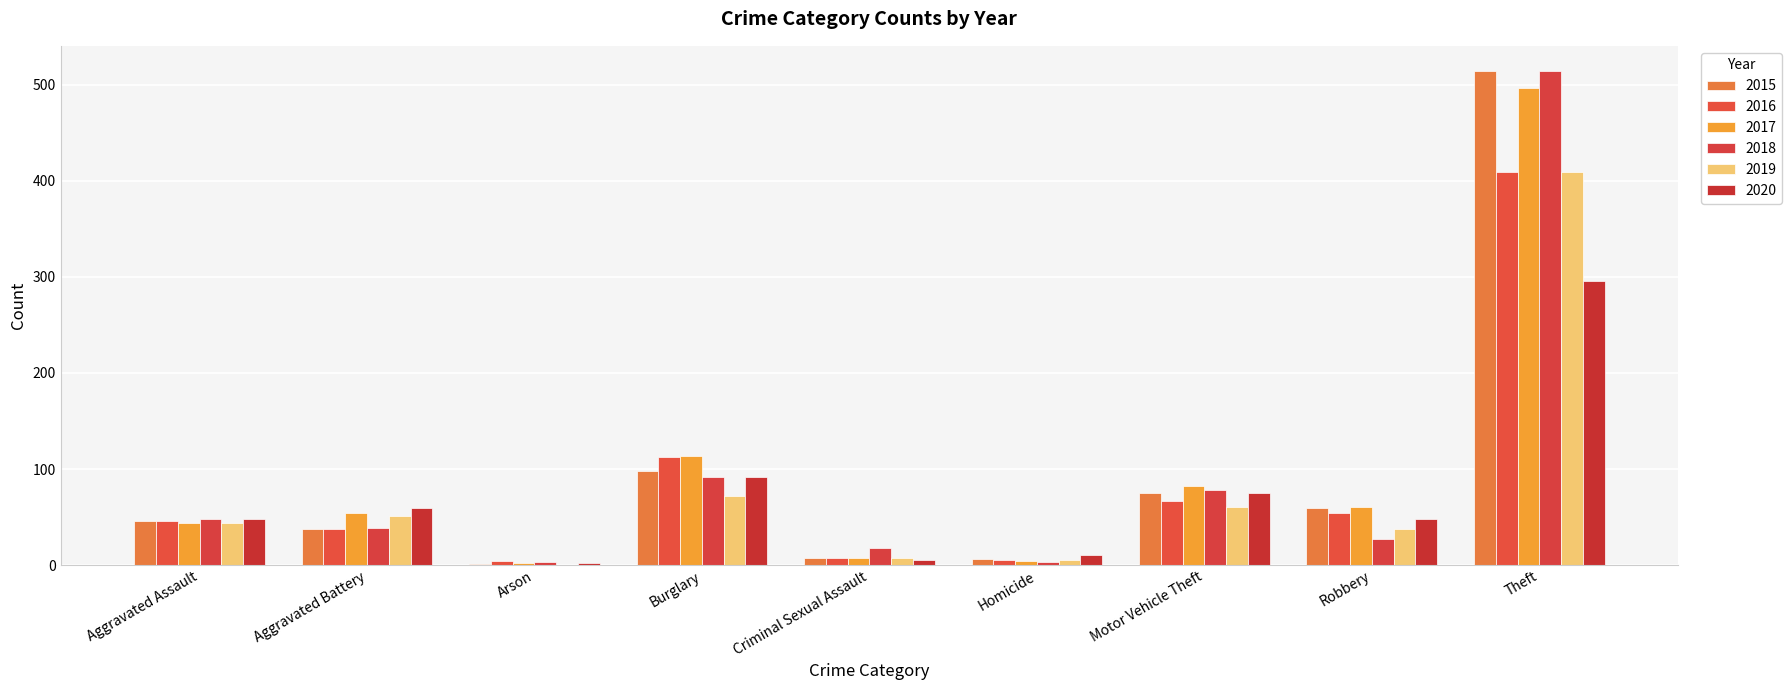

What is the spread (max minus min) of values at Homicide?

7